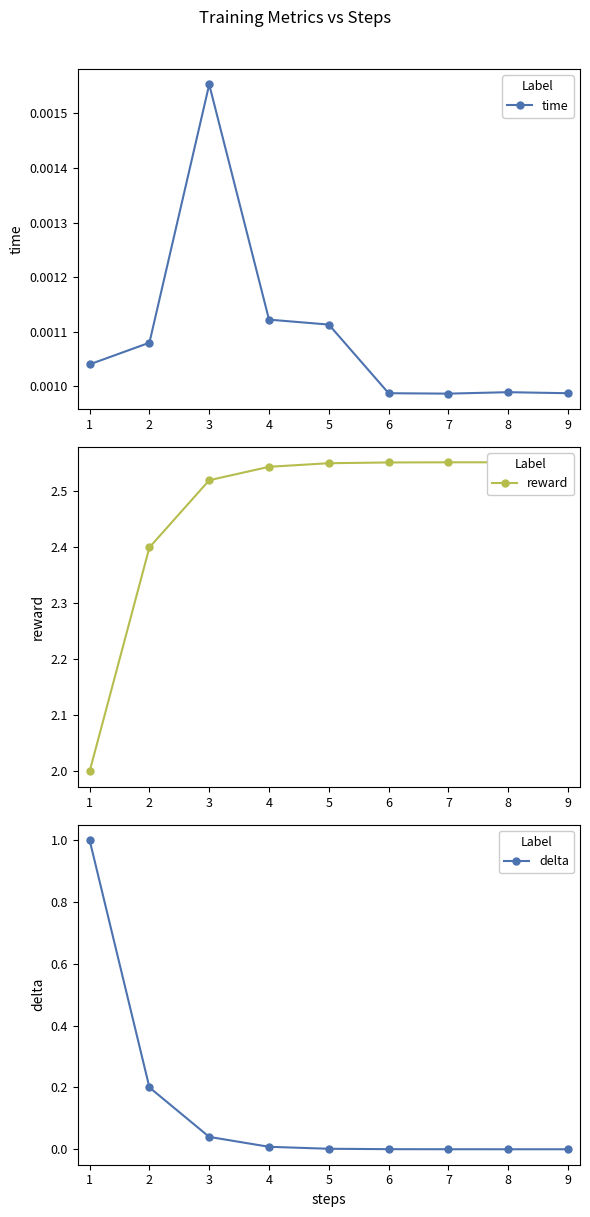

Which category has the highest value in the time series?

3